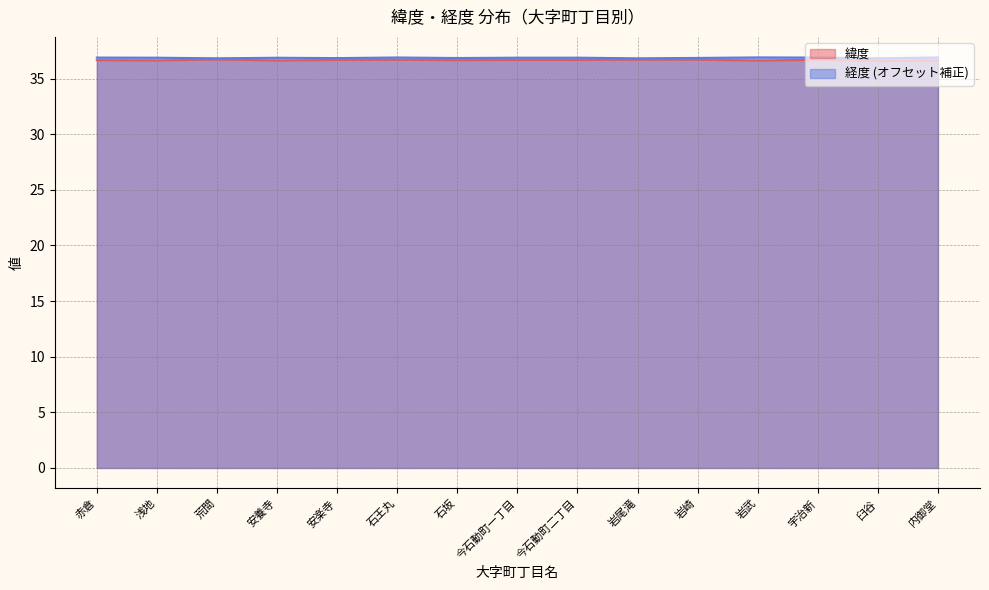

Where is the first local minimum for 緯度?

浅地